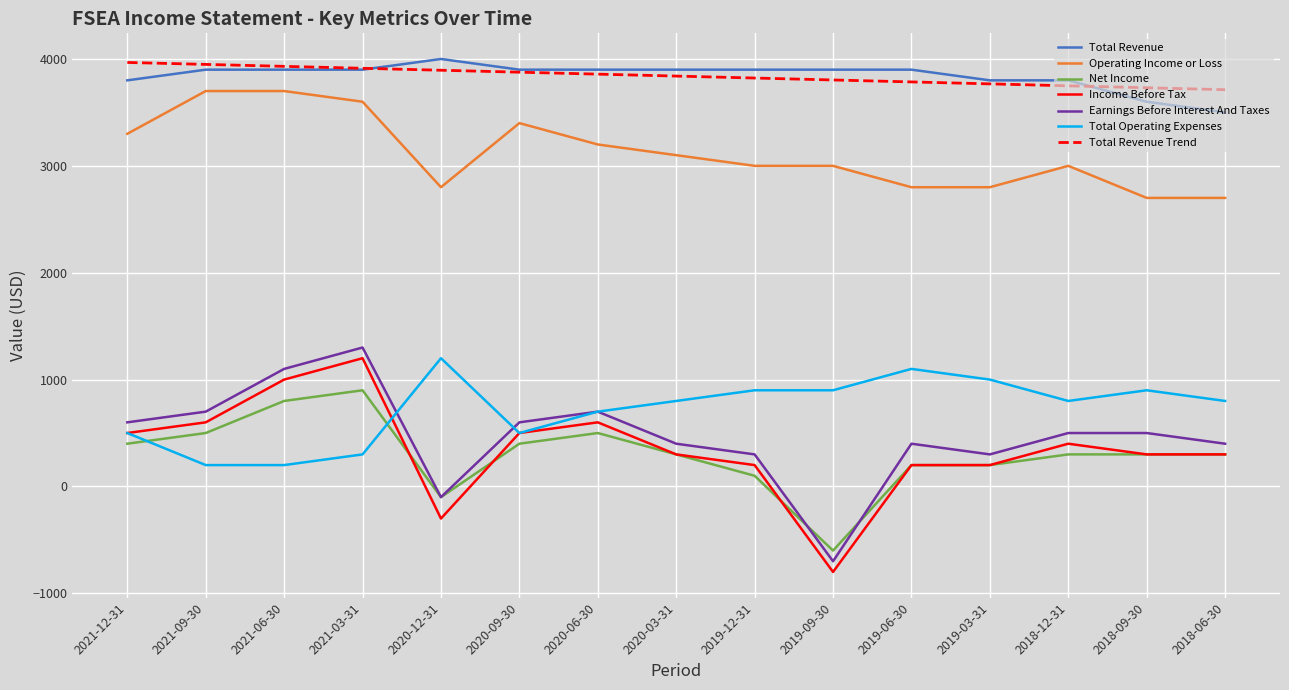

The Income Before Tax series shows 1769 at 2021-06-30. True or false?

False